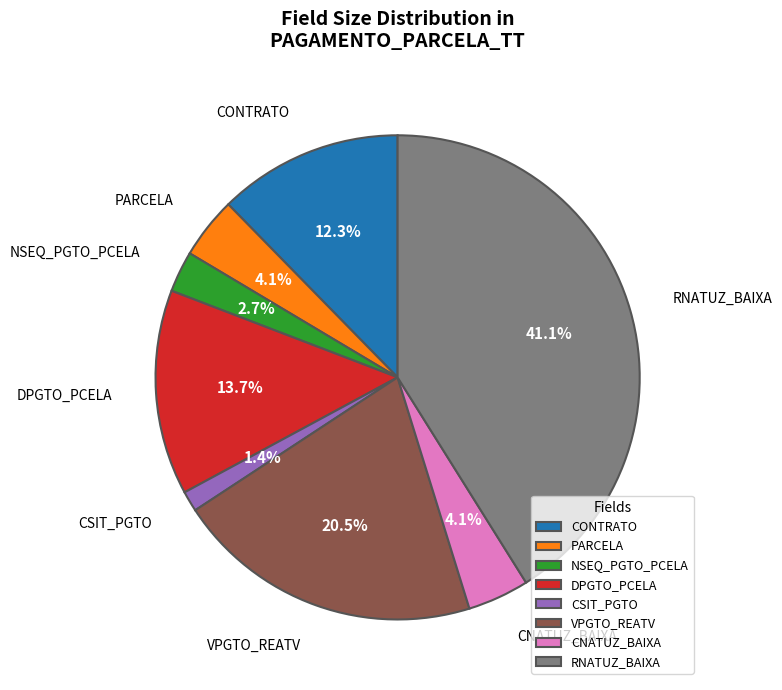

Is the sum of PARCELA and VPGTO_REATV greater than half?

No